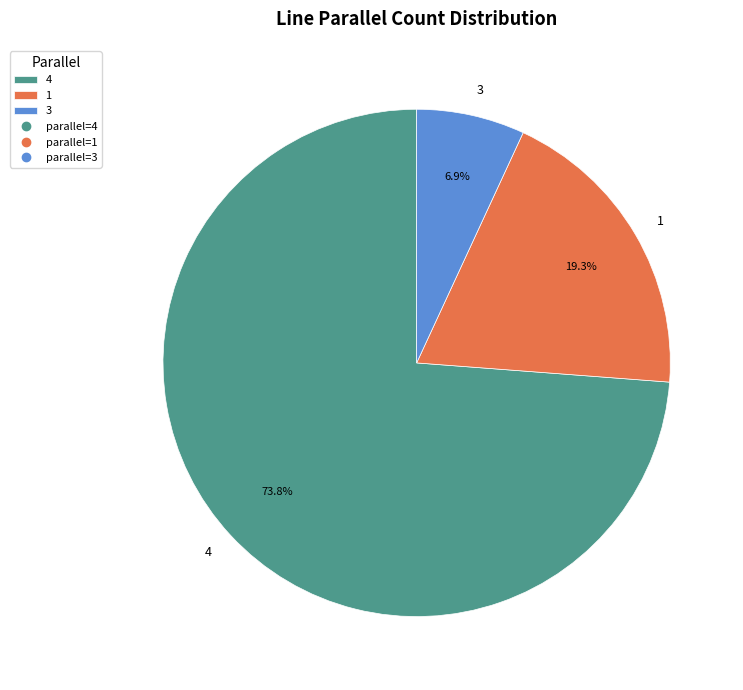

Between 1 and 4, which is larger?

4